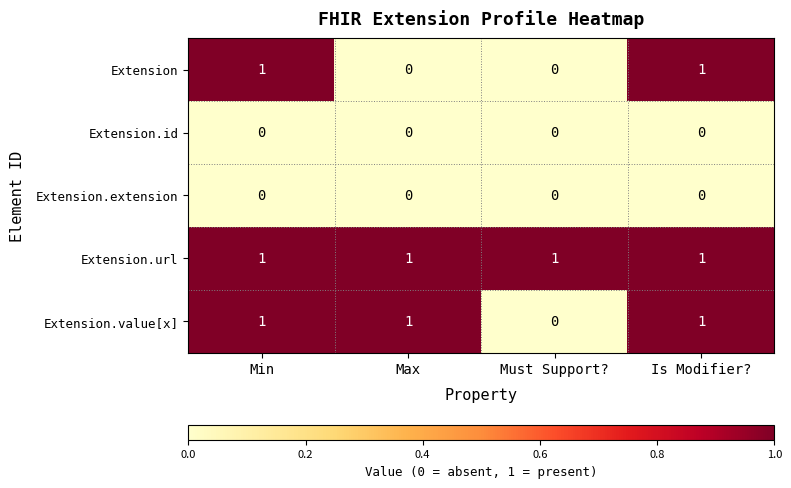

What is the sum of all Extension.url values?

4